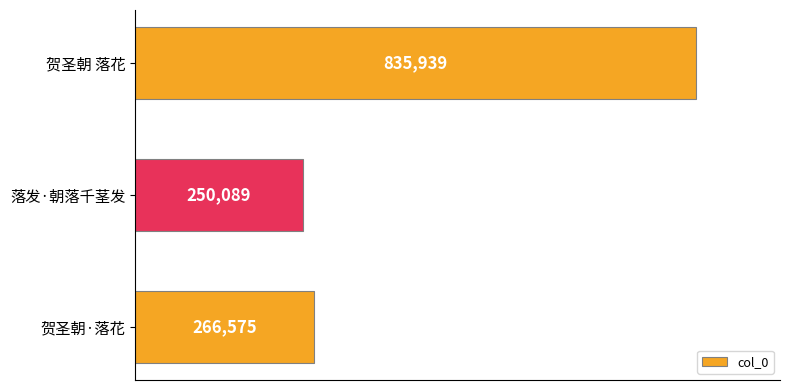

What is the label of the 2nd bar from the bottom?

落发·朝落千茎发